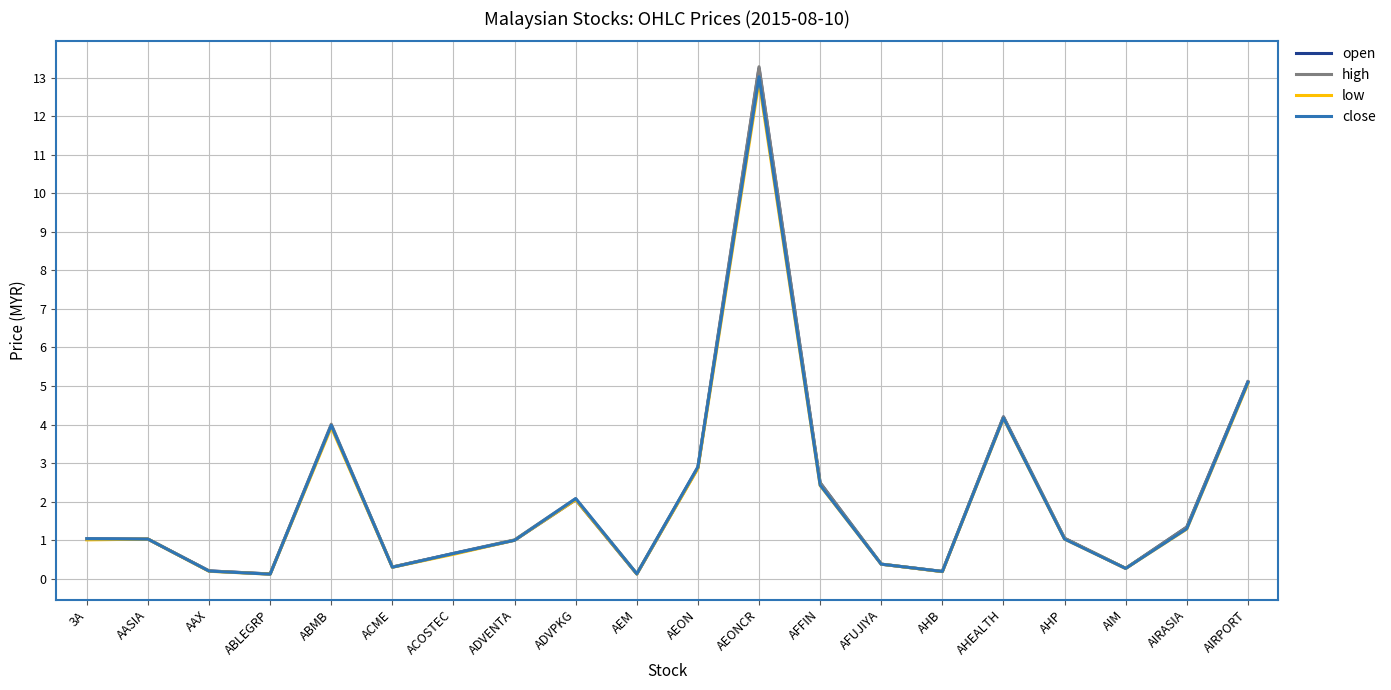

Which series has the largest range (max minus min)?

high